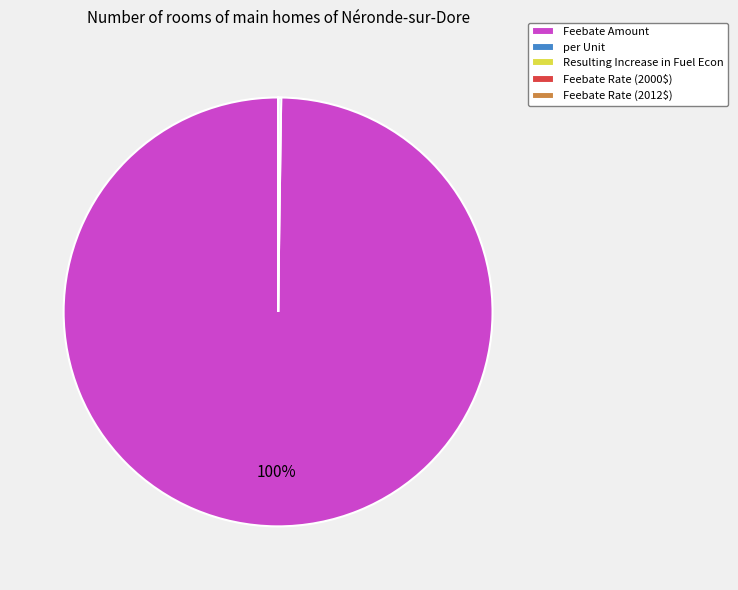

Which slice is the largest?

Feebate Amount